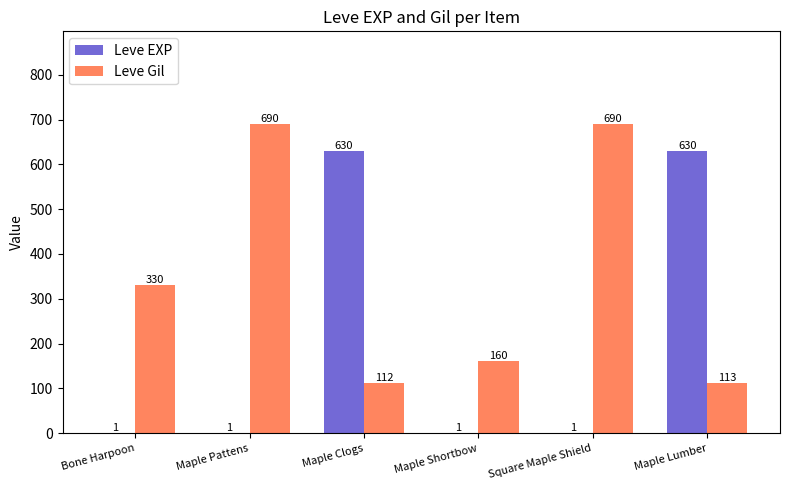

Which series changed the most between Maple Clogs and Square Maple Shield?

Leve EXP